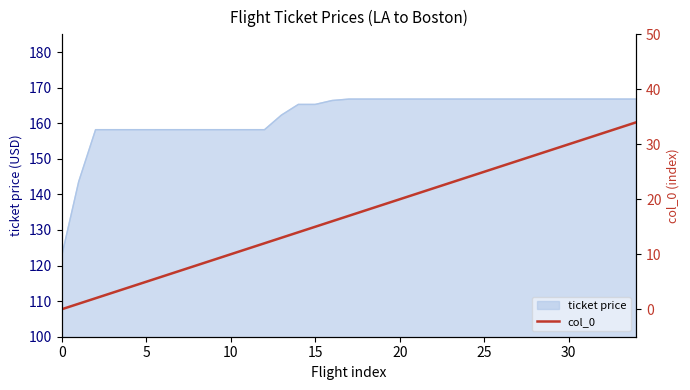

What is the minimum value for ticket price?

122.8